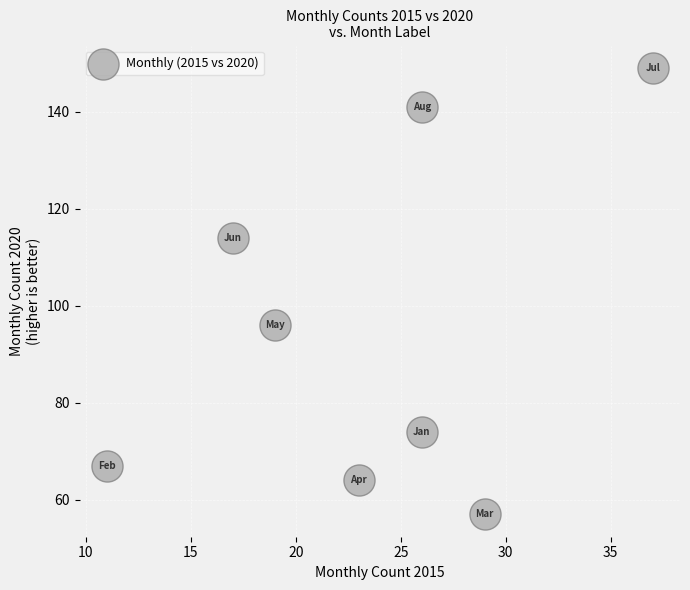

What Y value in the scatter plot is closest to 103?

96